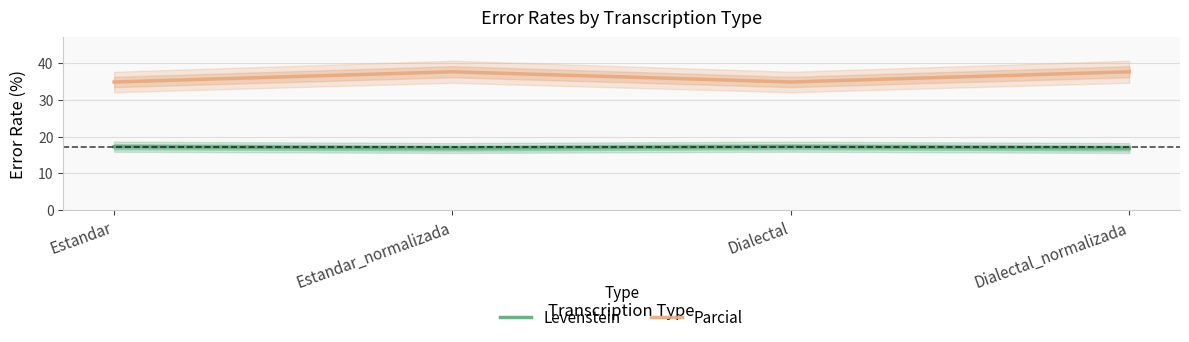

True or false: Parcial has more than 1 points higher than both neighbors.

False